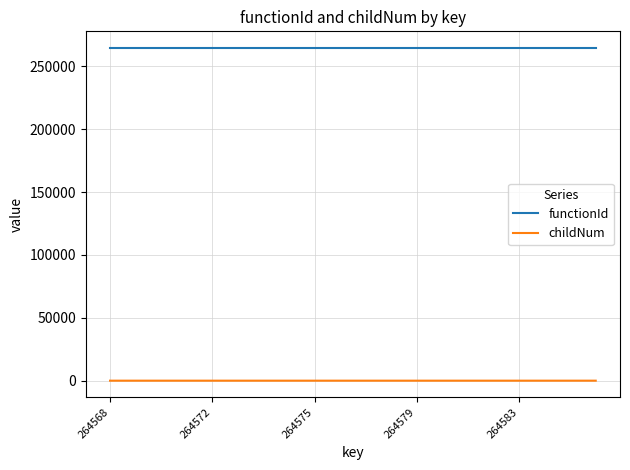

Which series has the largest total across all categories?

functionId